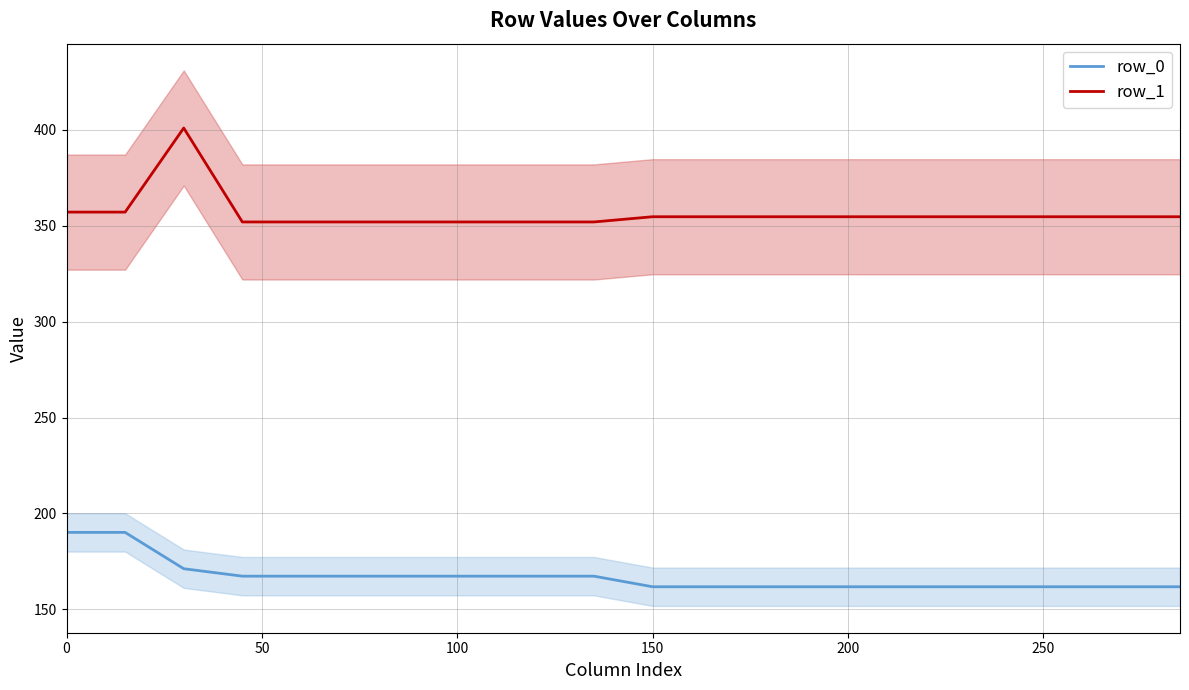

Does the chart have visible grid lines?

Yes